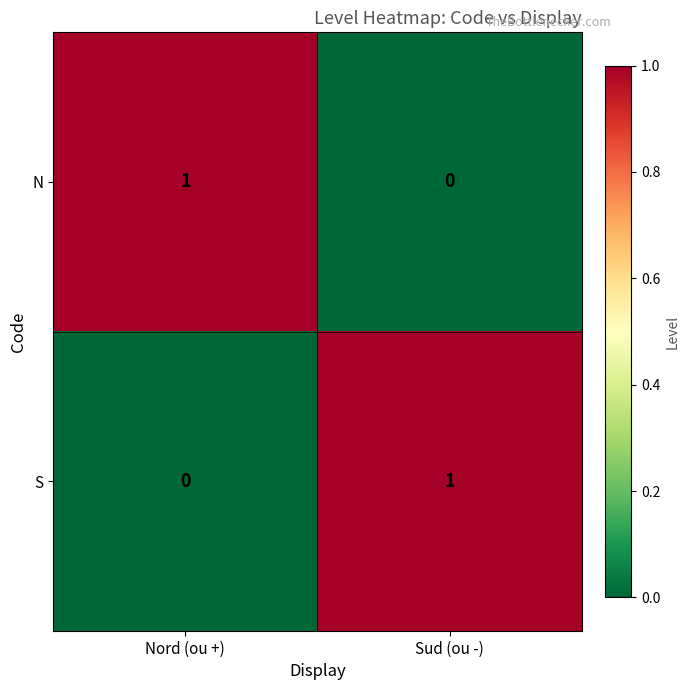

Reading left to right, list all the values displayed in this chart.

N: 1	0
S: 0	1